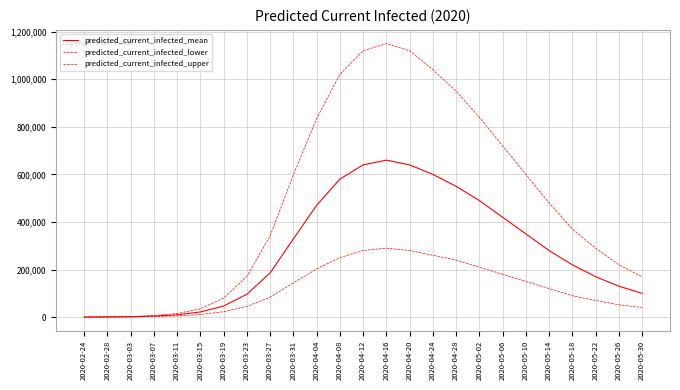

At which label does predicted_current_infected_mean reach its peak?

2020-04-16